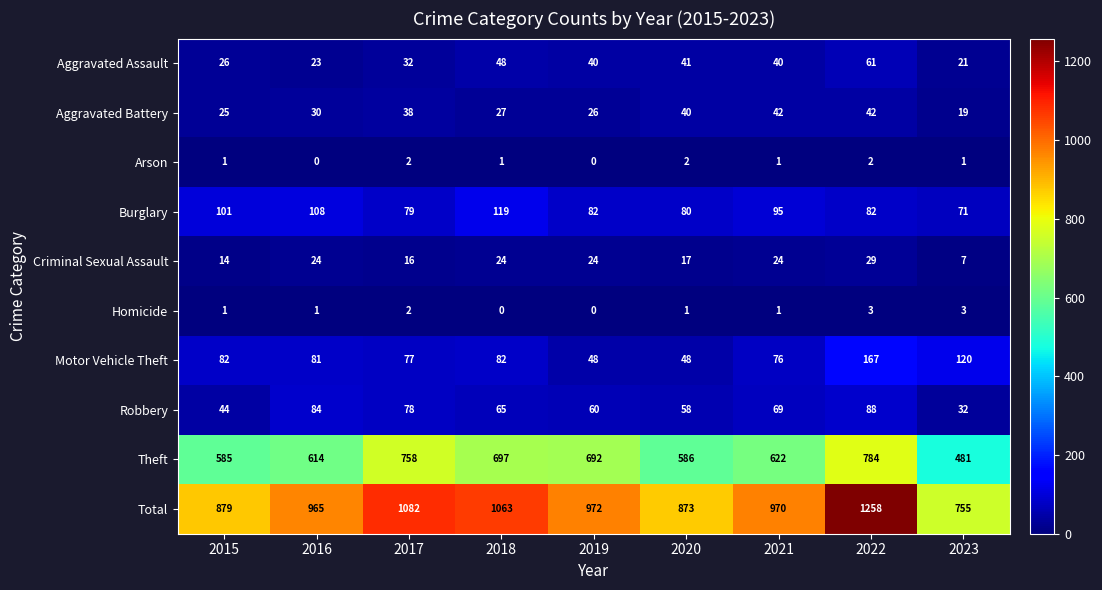

The Aggravated Battery series shows 25 at 2015. True or false?

True